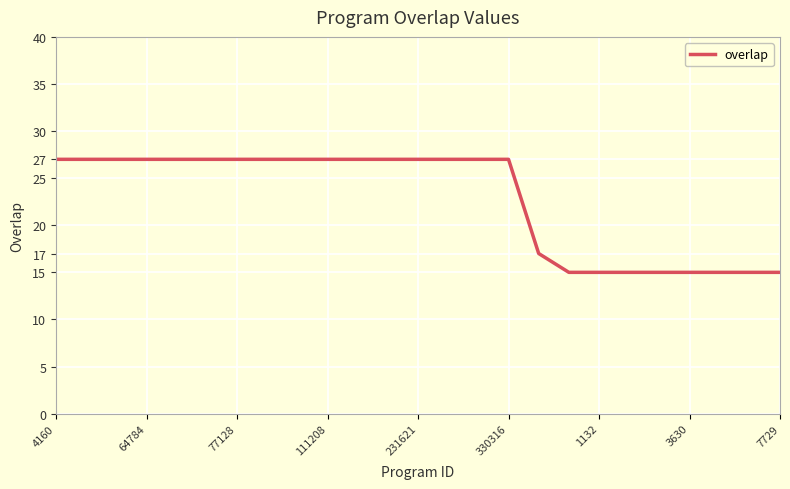

What is the difference between the maximum and minimum values?

12